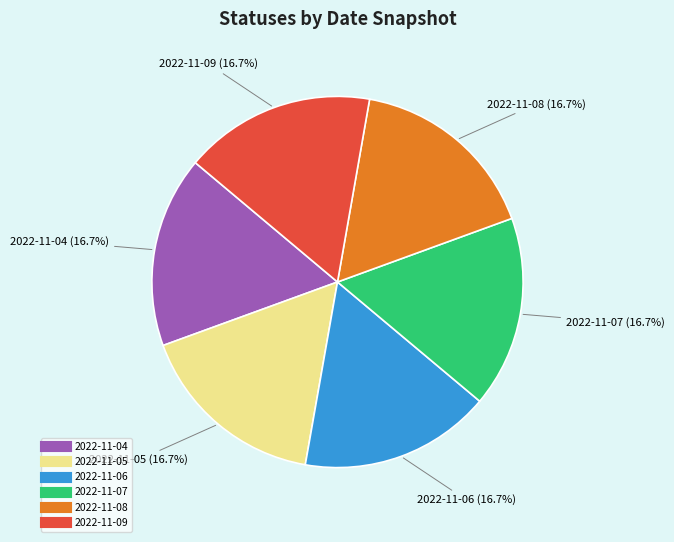

Is it true that 2022-11-05 is 23% of the pie?

False